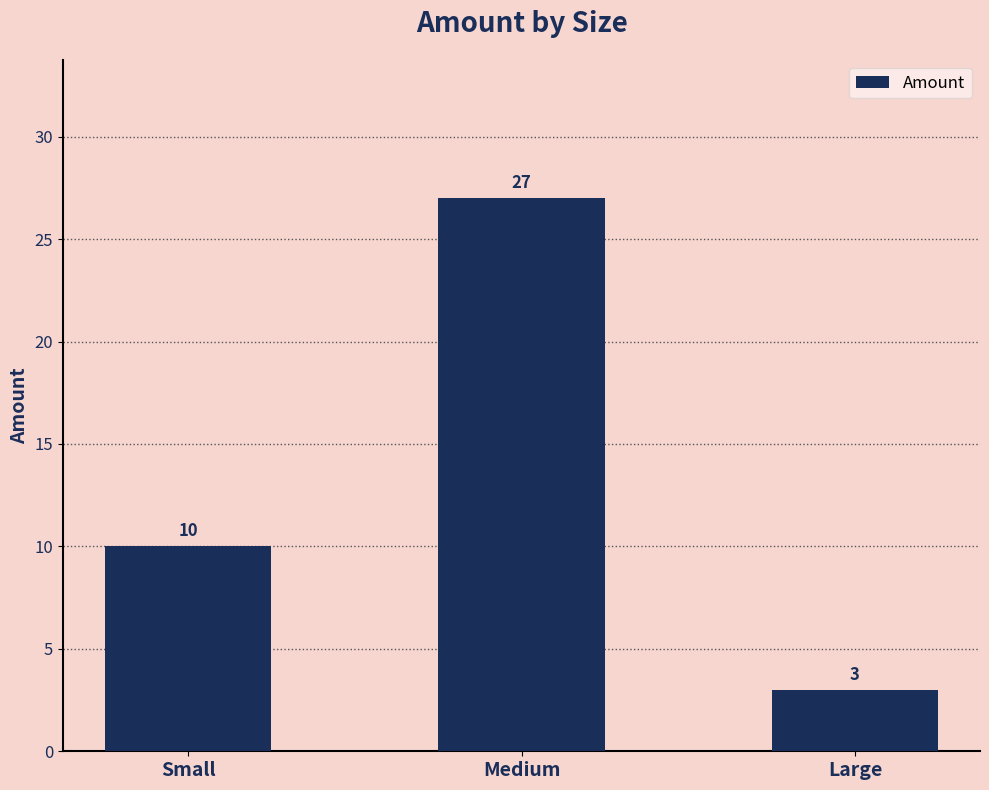

List the labels in order of value, largest first.

Medium, Small, Large